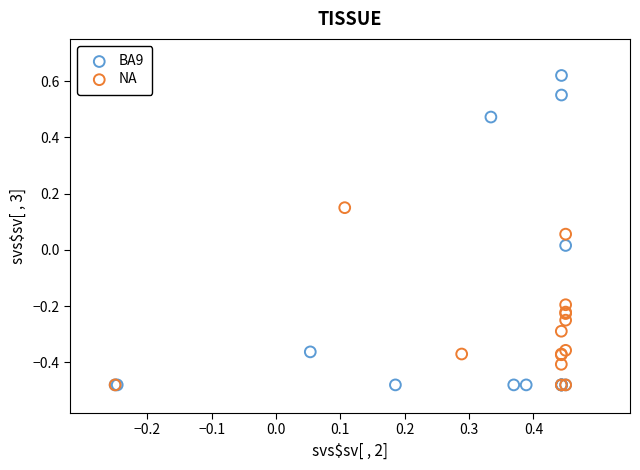

Which series has the widest spread of Y values?

BA9